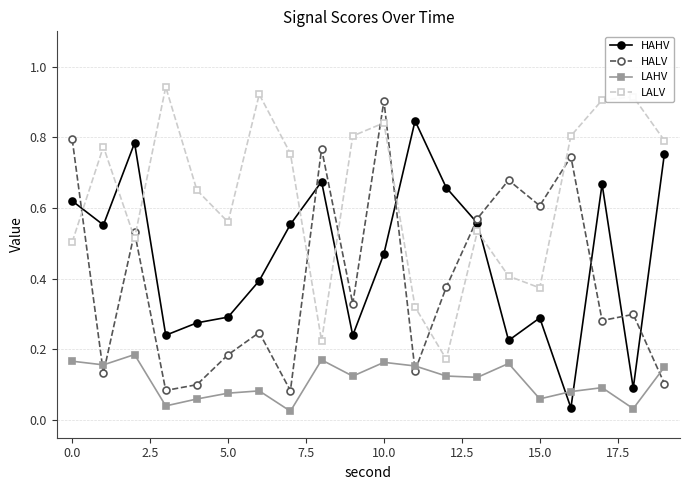

Count the HALV values in the range 0 to 1.

20